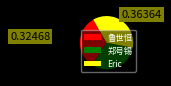

Does any single category account for the majority?

No